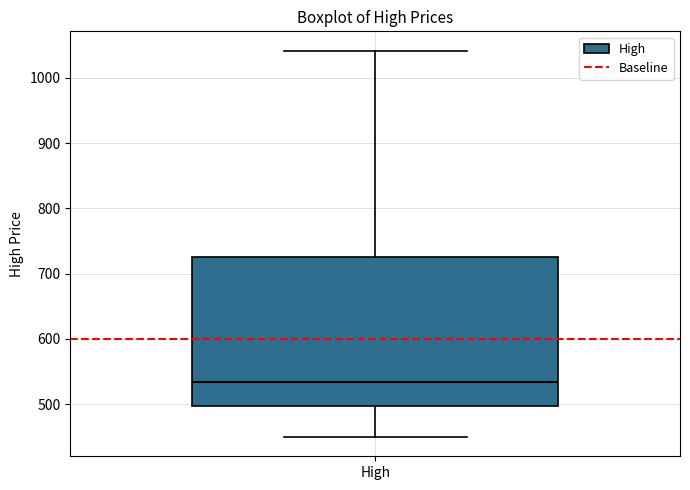

Transcribe this box plot: give where the median line is, the range the box spans, and where the two whiskers end, as read against the y-axis. The values are not printed on the chart, so give them approximately, as read against the axis.

median 530, box 500 to 730, whiskers 450 to 1040